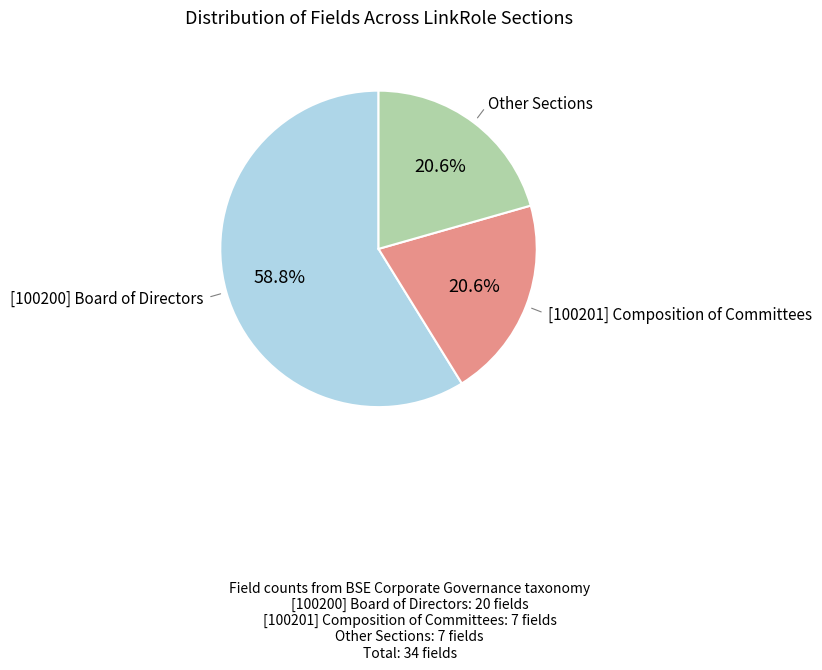

To the nearest percent, what is the average slice percentage?

33%